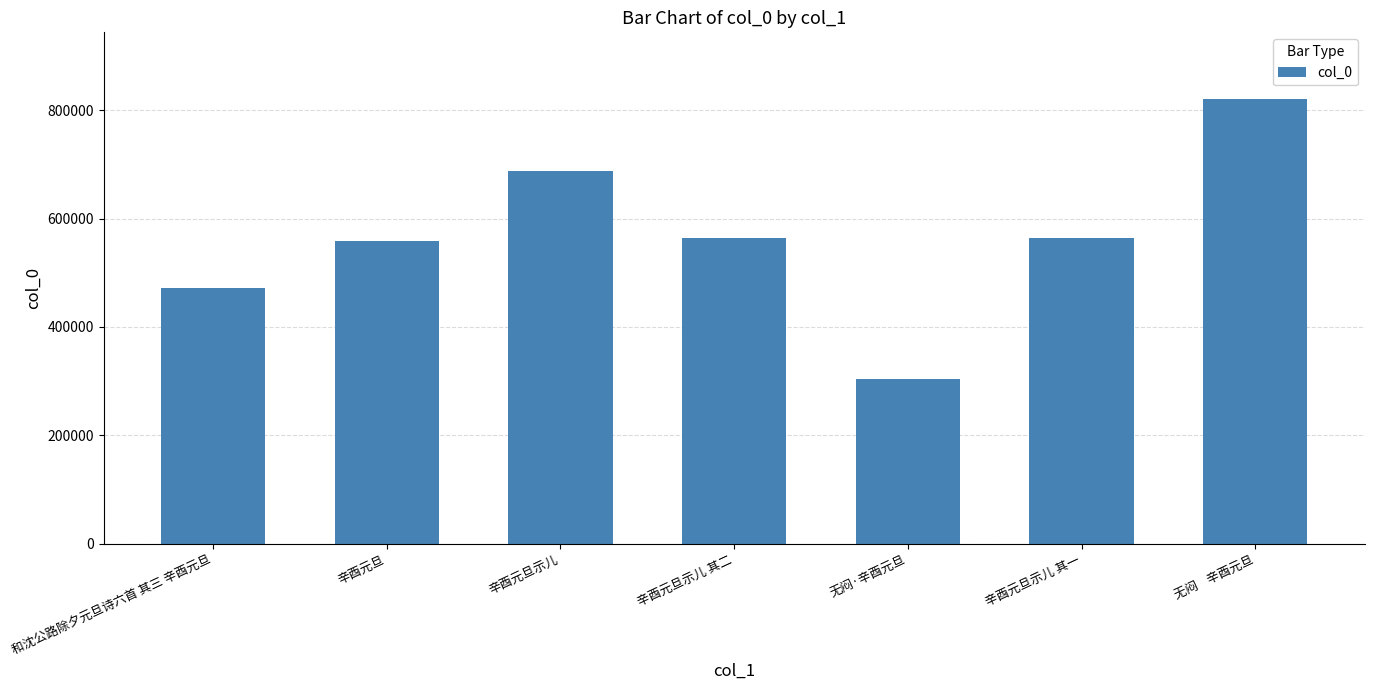

What is the sum of all values?

3970071